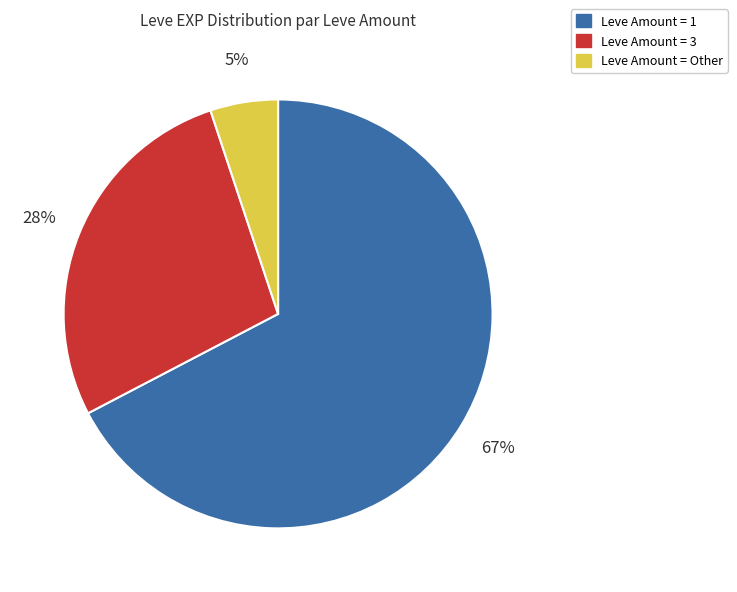

Count the number of slices in the pie.

3